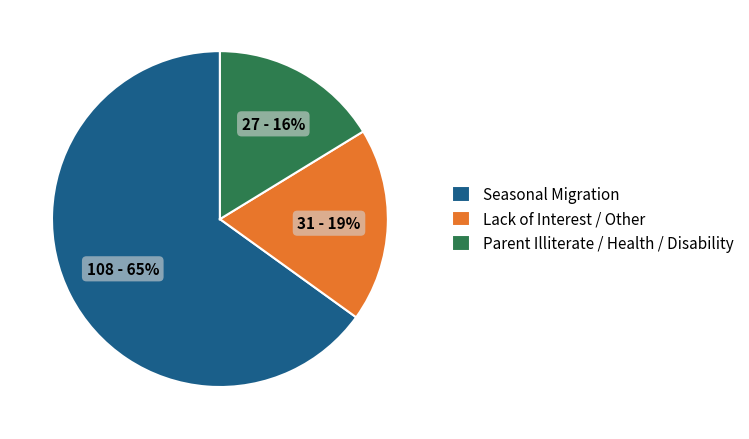

Between Lack of Interest / Other and Seasonal Migration, which is larger?

Seasonal Migration